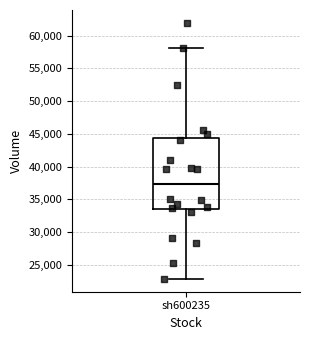

Transcribe this box plot: give where the median line is, the range the box spans, and where the two whiskers end, as read against the y-axis. The values are not printed on the chart, so give them approximately, as read against the axis.

median 37500, box 33500 to 44500, whiskers 23000 to 58000